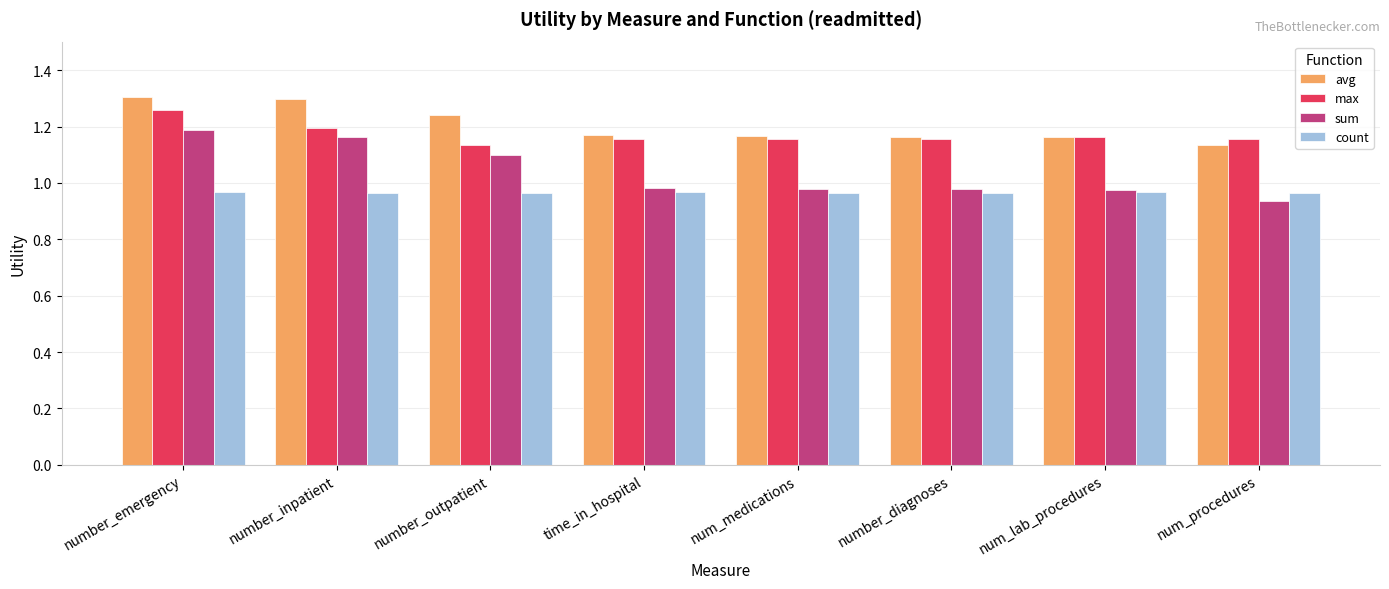

At which label does sum reach its minimum?

num_procedures